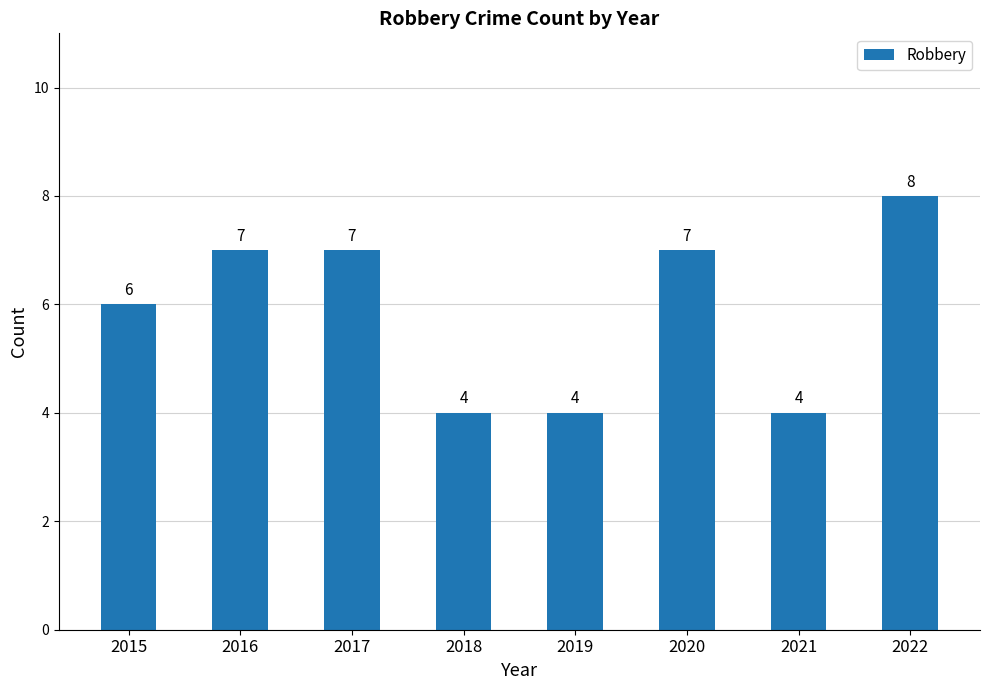

Which label corresponds to the largest value in the chart?

2022